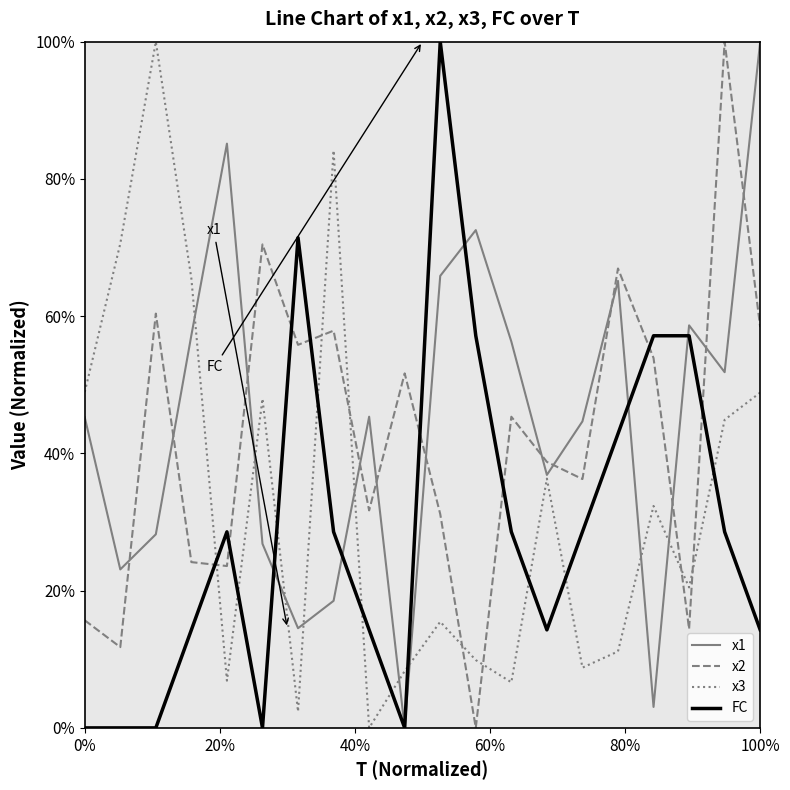

What are all the series names shown in the legend?

x1, x2, x3, FC